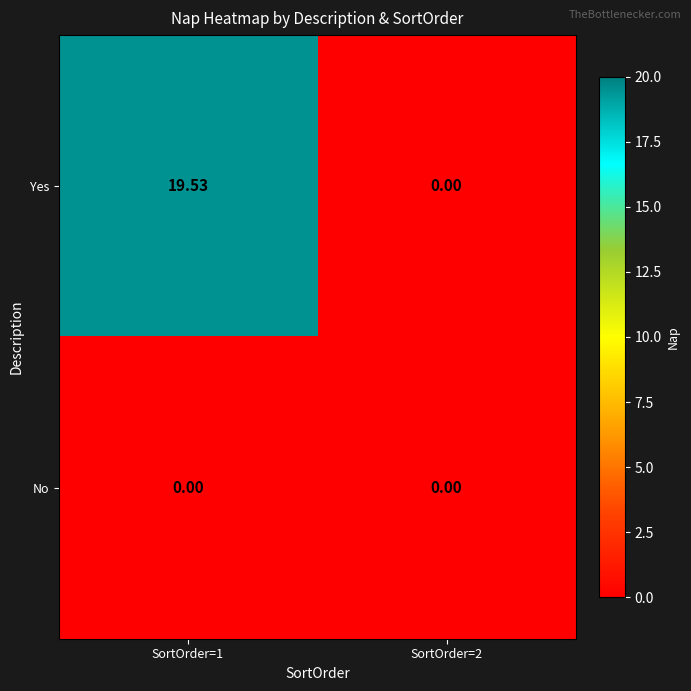

List the series in order of their peak value, highest first.

Yes, No